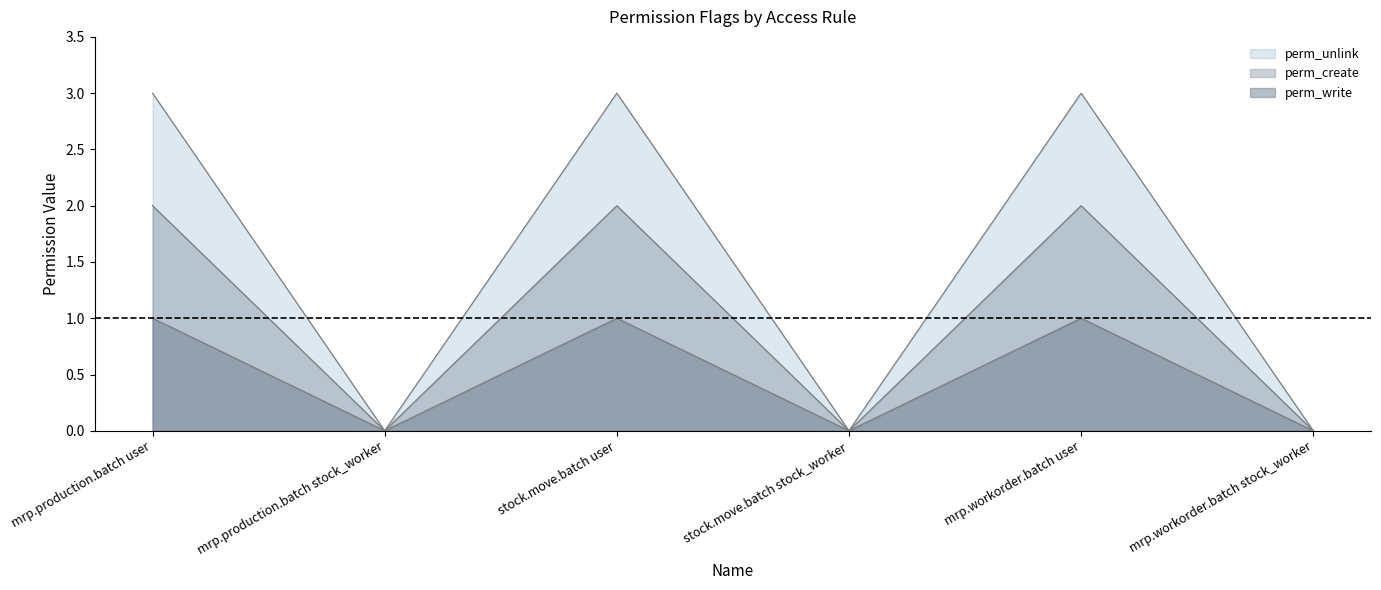

Rank the series at mrp.workorder.batch user from highest to lowest value.

perm_write, perm_create, perm_unlink